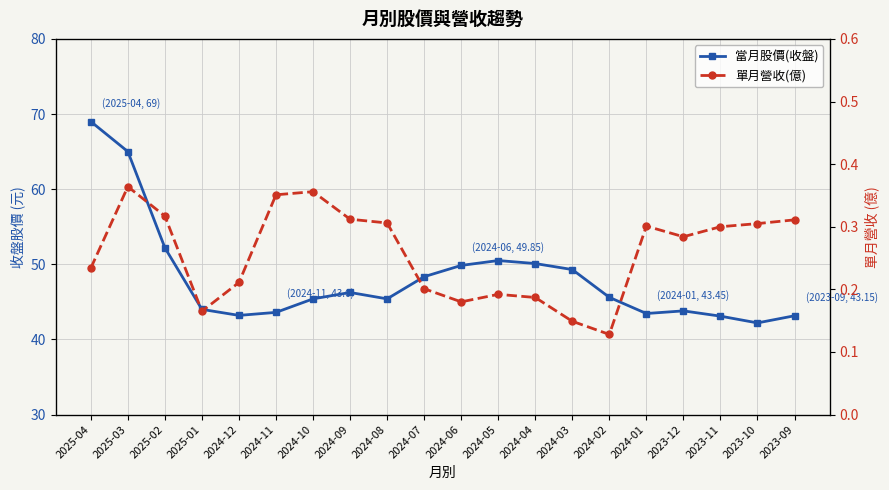

Which has a higher value, 2023-11 or 2024-06?

2024-06